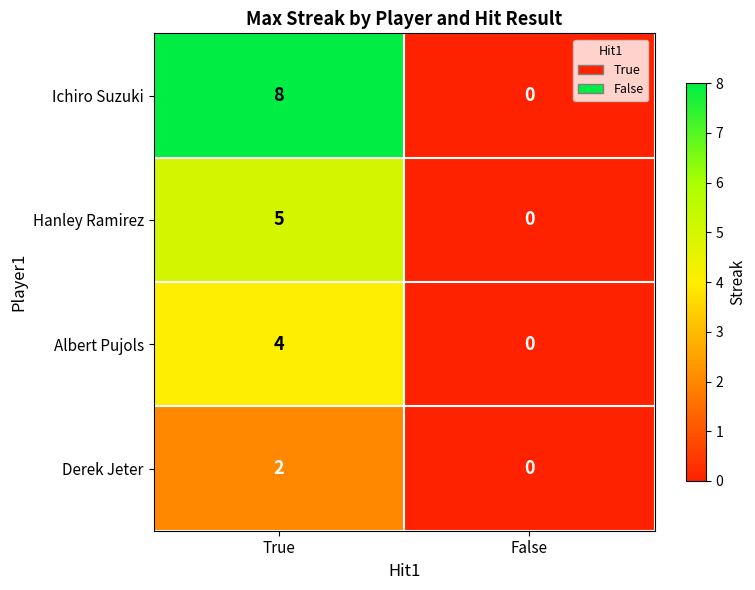

Reading right to left, extract all data points from this chart.

Ichiro Suzuki: 0	8
Hanley Ramirez: 0	5
Albert Pujols: 0	4
Derek Jeter: 0	2